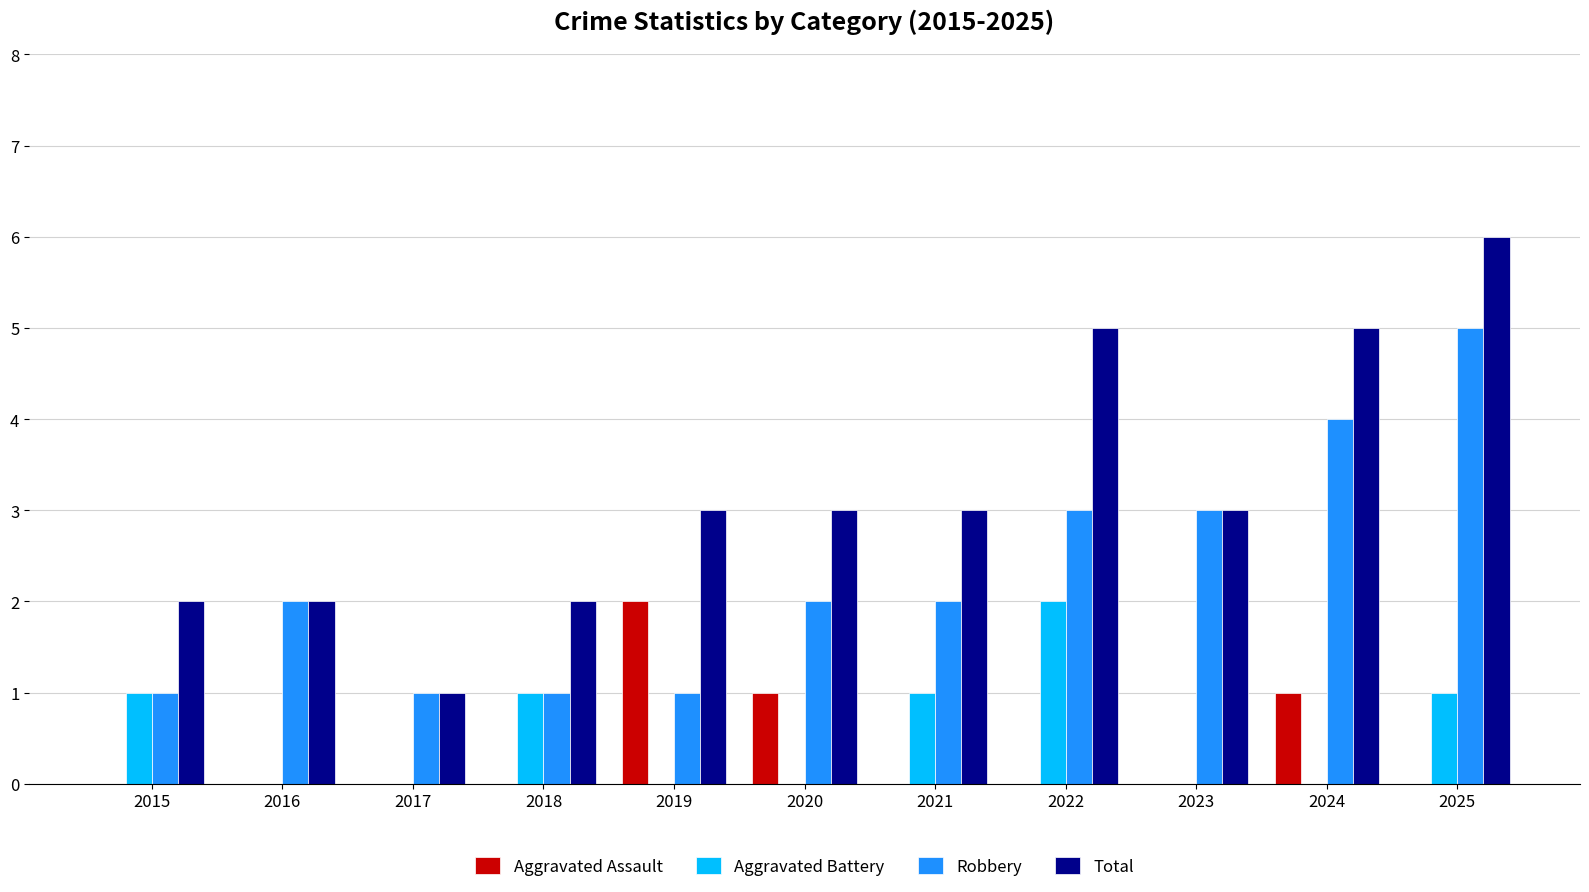

What are all the series names shown in the legend?

Aggravated Assault, Aggravated Battery, Robbery, Total